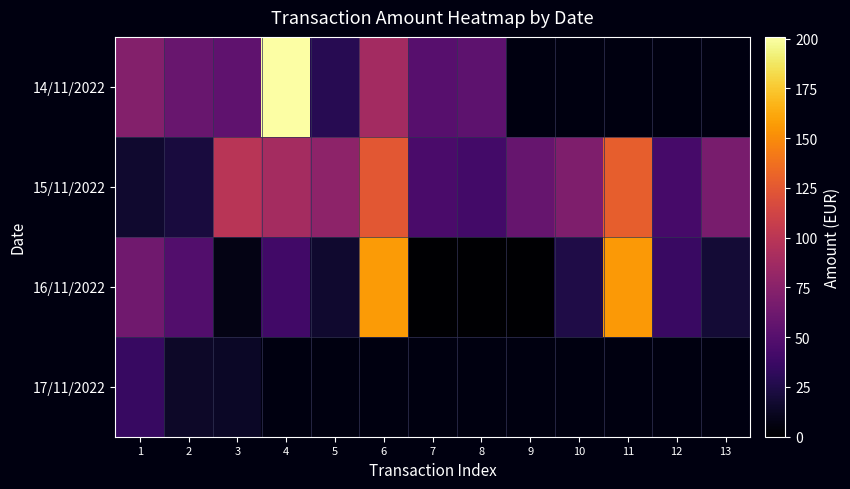

Read the 14/11/2022 value at 8.

54.1